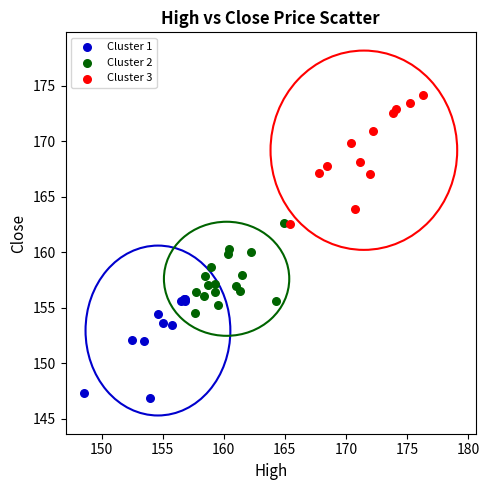

Which series has the widest spread of Y values?

Cluster 3